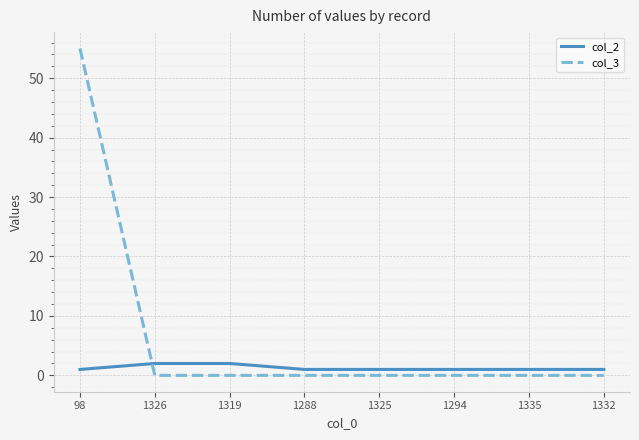

What are all the series names shown in the legend?

col_2, col_3